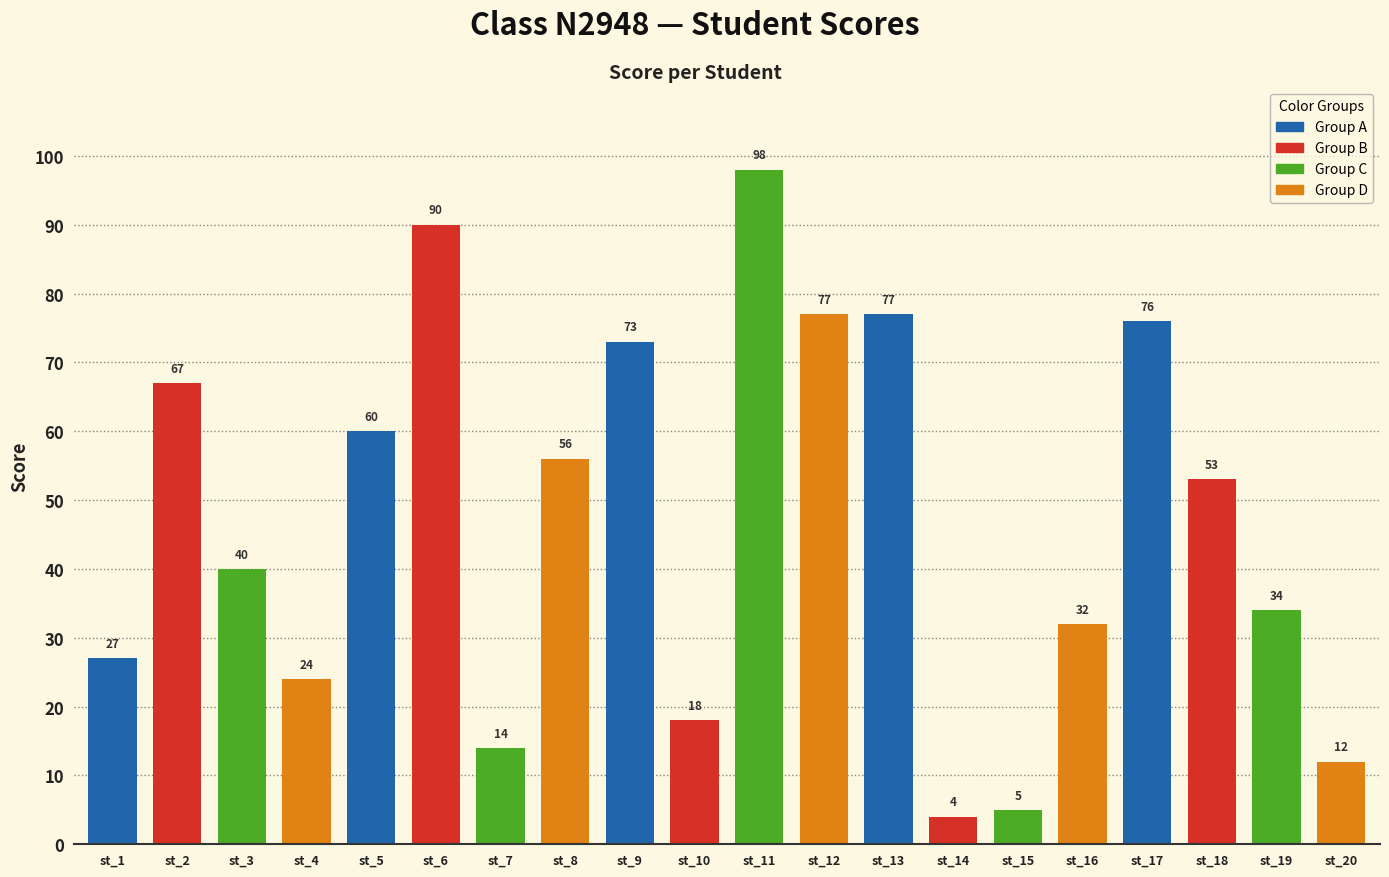

Approximately how many times larger is the value at st_16 compared to st_15?

6.4